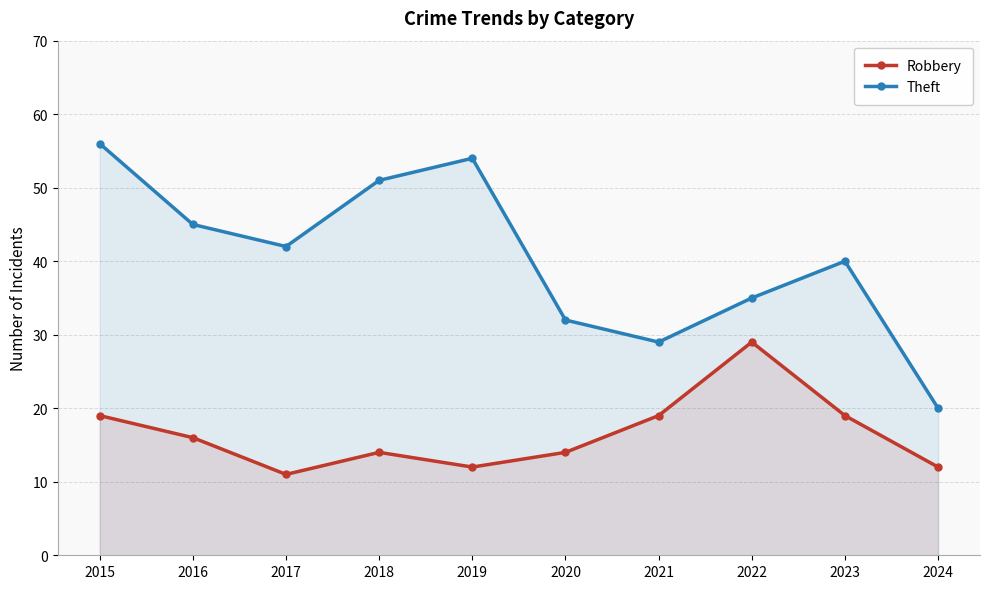

At which category is the sum across all series the highest?

2015